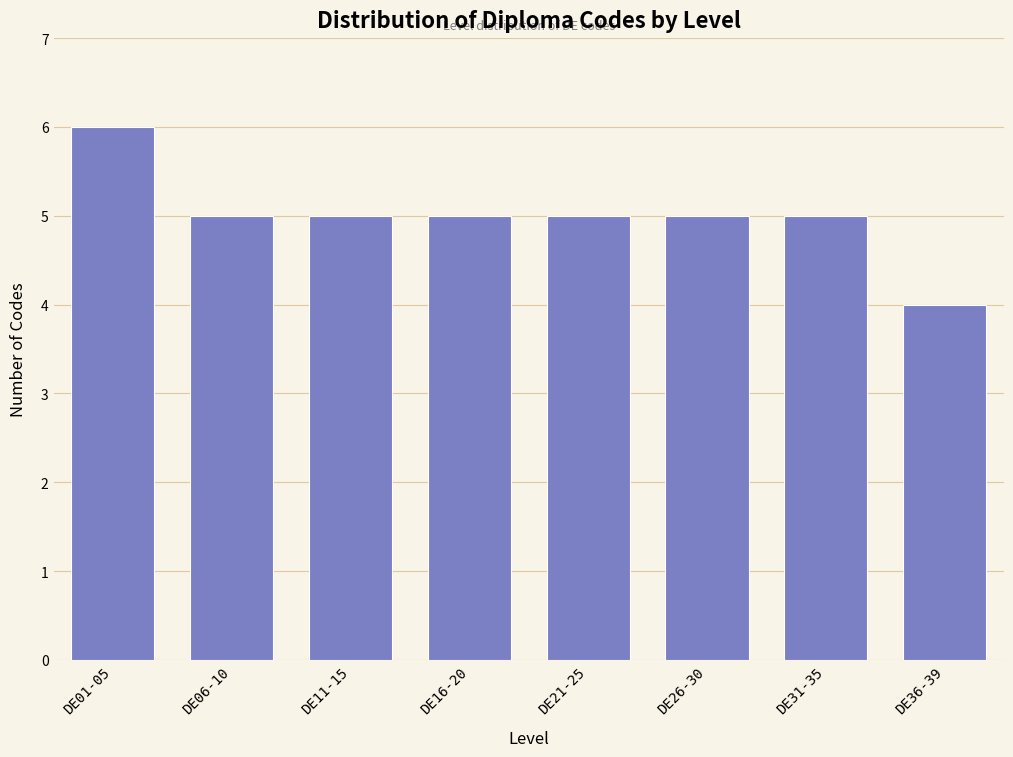

Reading left to right, list all the values displayed in this chart.

6	5	5	5	5	5	5	4